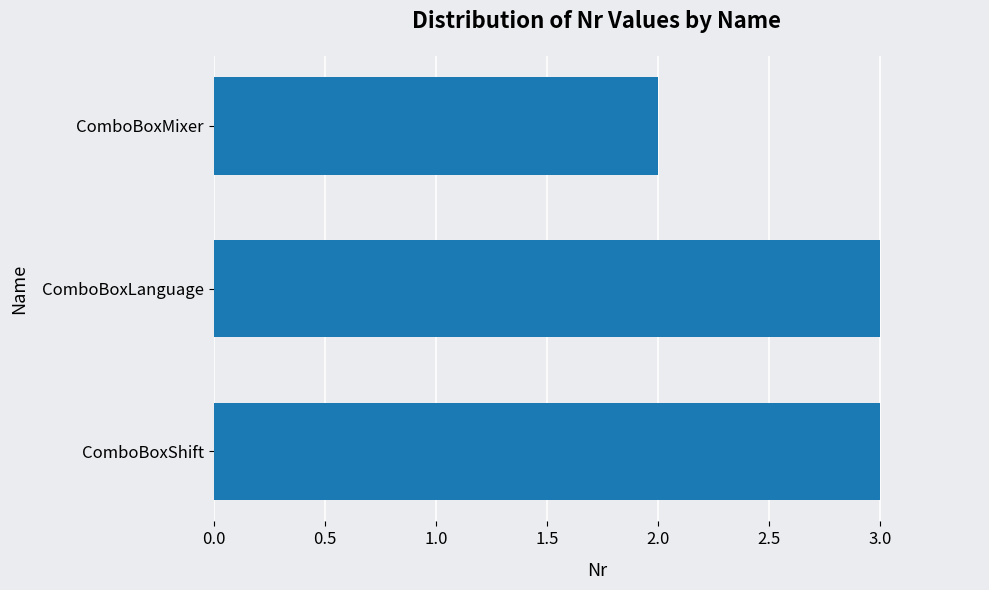

The chart shows a value of 2 at ComboBoxMixer. True or false?

True